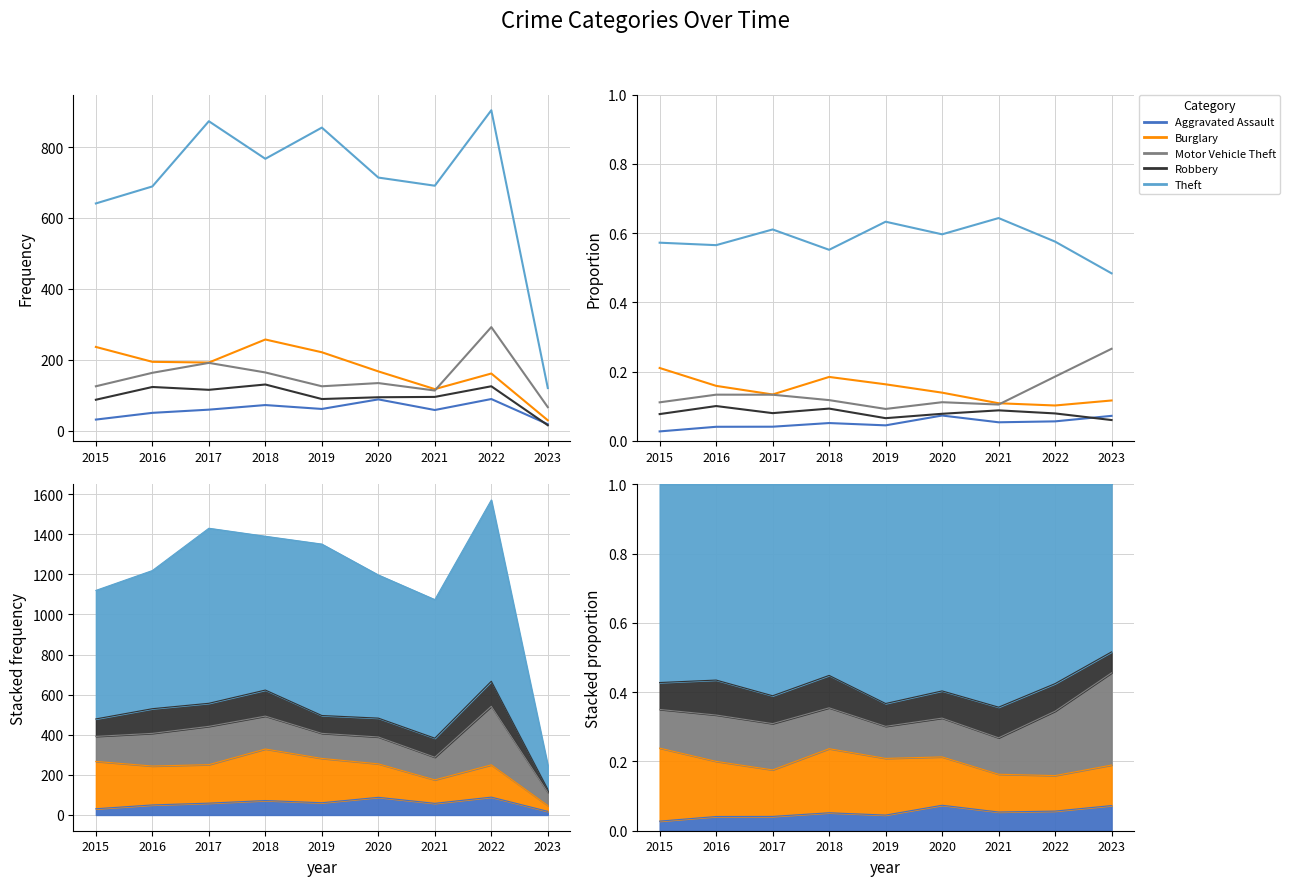

Reading left to right, extract all data points from this chart.

Aggravated Assault: 0.0	0.0	0.0	0.1	0.0	0.1	0.1	0.1	0.1
Burglary: 0.2	0.2	0.1	0.2	0.2	0.1	0.1	0.1	0.1
Motor Vehicle Theft: 0.1	0.1	0.1	0.1	0.1	0.1	0.1	0.2	0.3
Robbery: 0.1	0.1	0.1	0.1	0.1	0.1	0.1	0.1	0.1
Theft: 0.6	0.6	0.6	0.6	0.6	0.6	0.6	0.6	0.5